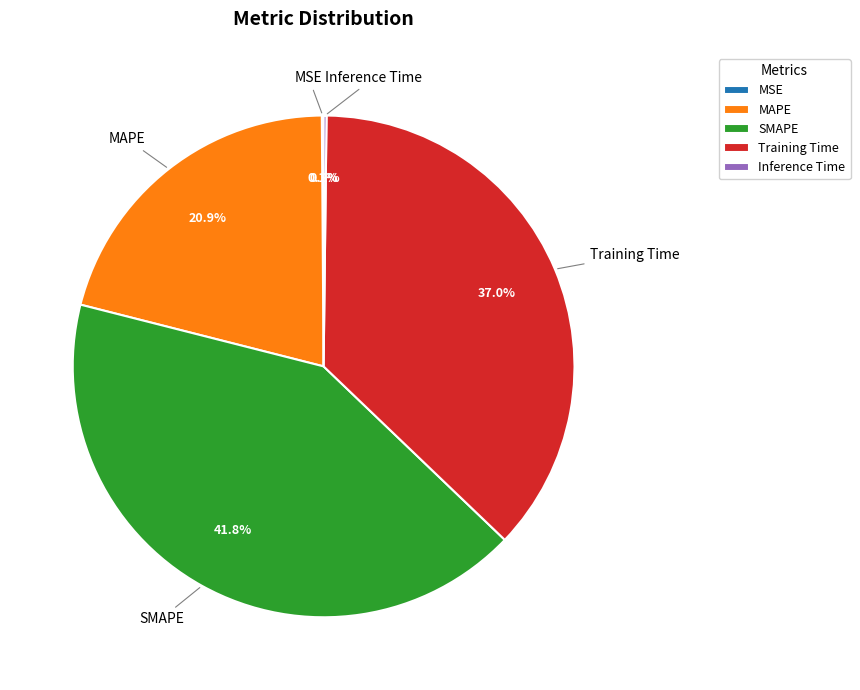

Combined, what portion of the pie is Training Time and MAPE?

57.9%